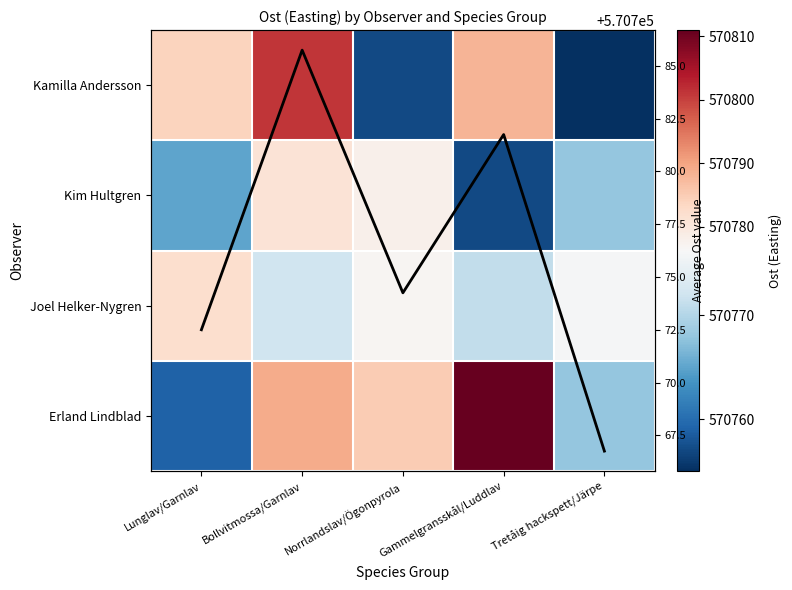

What is the sum of the Joel Helker-Nygren values at Lunglav/Garnlav and Norrlandslav/Ögonpyrola?

1141559.0